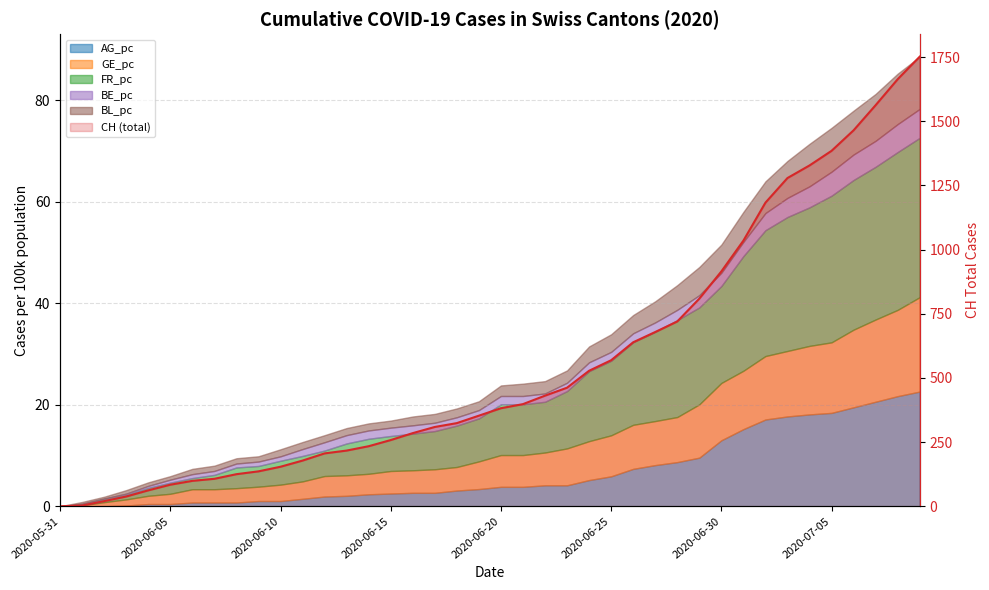

True or false: there are more than 2 points higher than both neighbors.

False